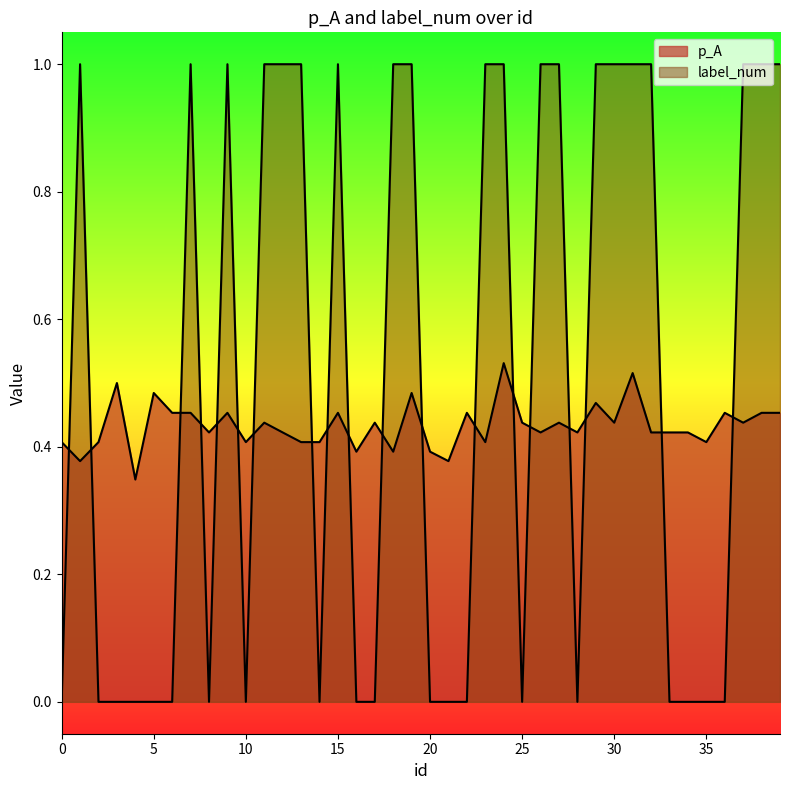

What is the value of the label_num point at the 32nd from the left?

1.0